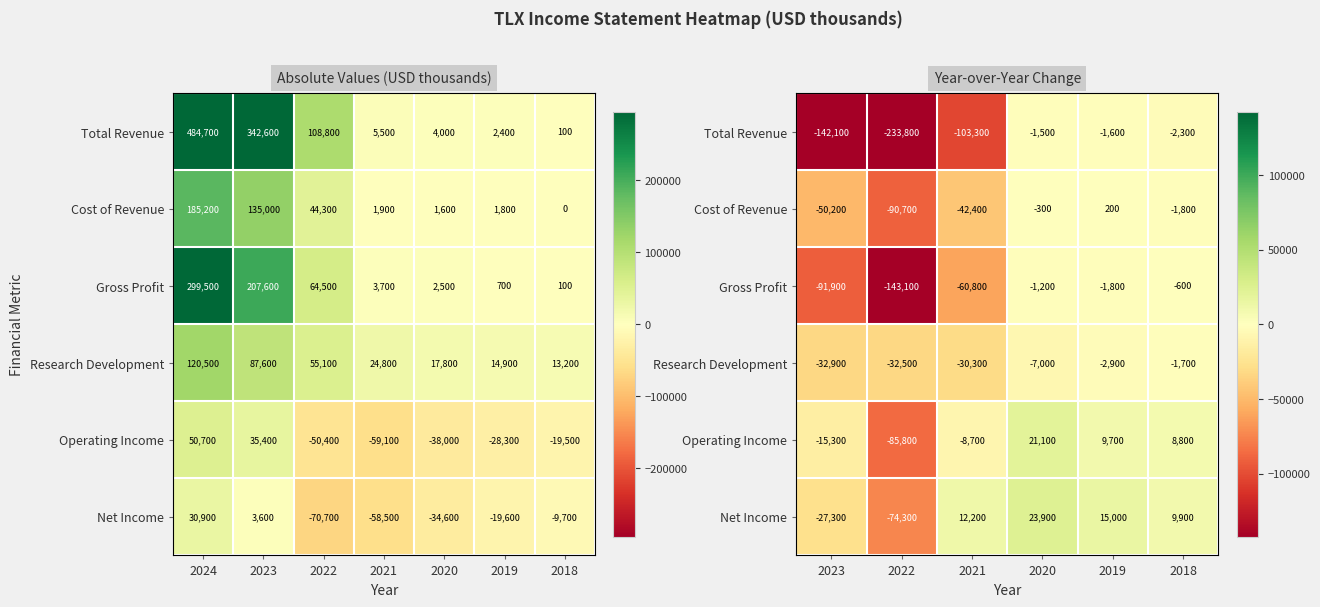

Is the value of Research Development at 2022 greater than the value of Operating Income at 2022?

Yes